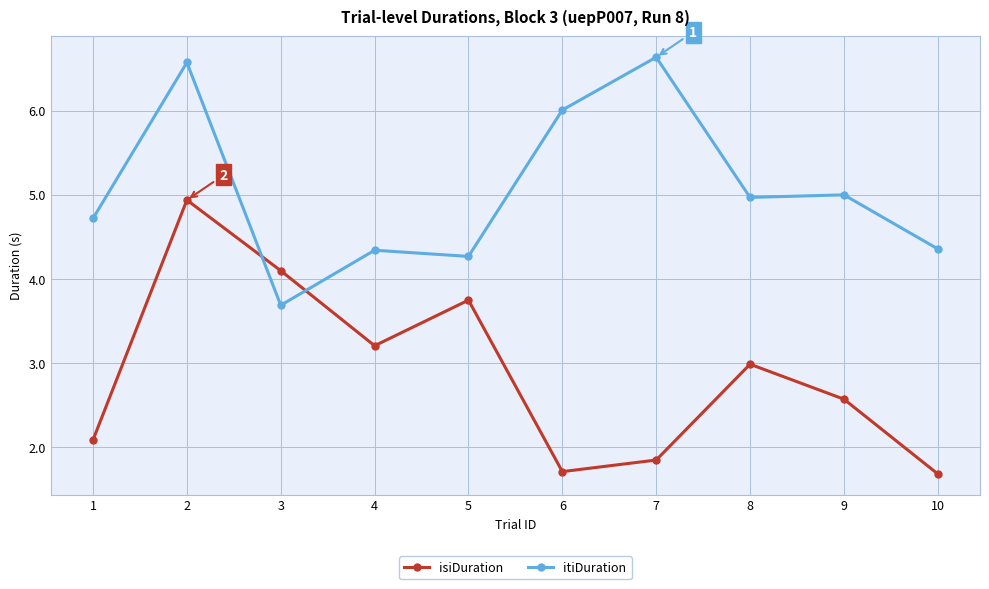

What is the spread (max minus min) of values at 9?

2.4